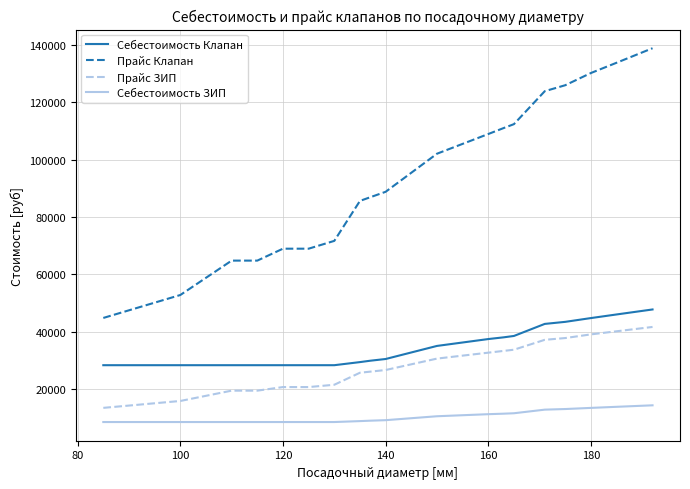

What is the difference between the maximum and minimum values in the Себестоимость ЗИП series?

5832